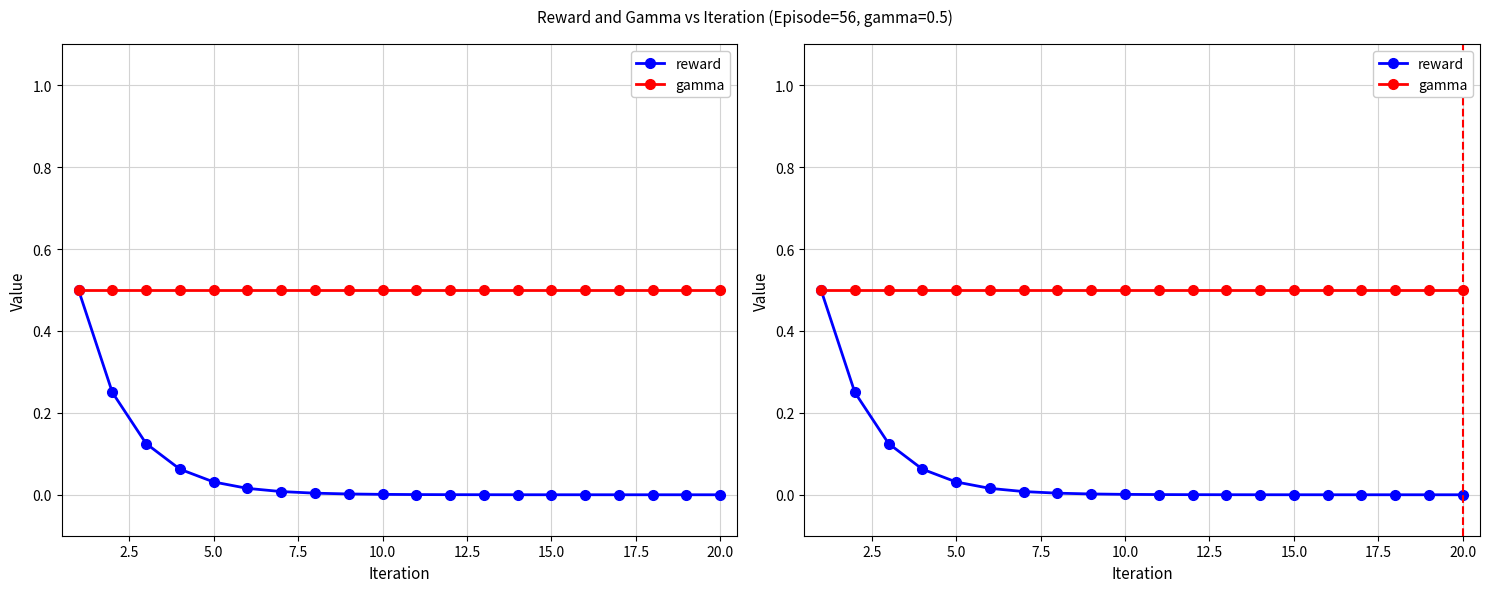

What is the label of the 19th point from the right?

2.5